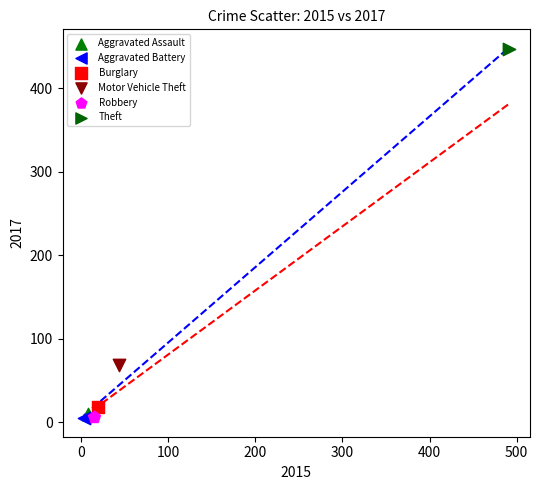

Which series contains the highest Y value?

Theft